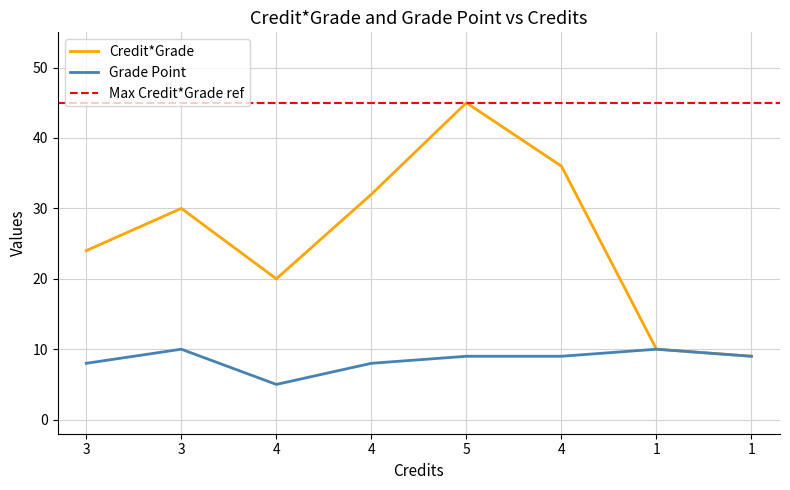

Where is Grade Point nearest to the value 7?

3